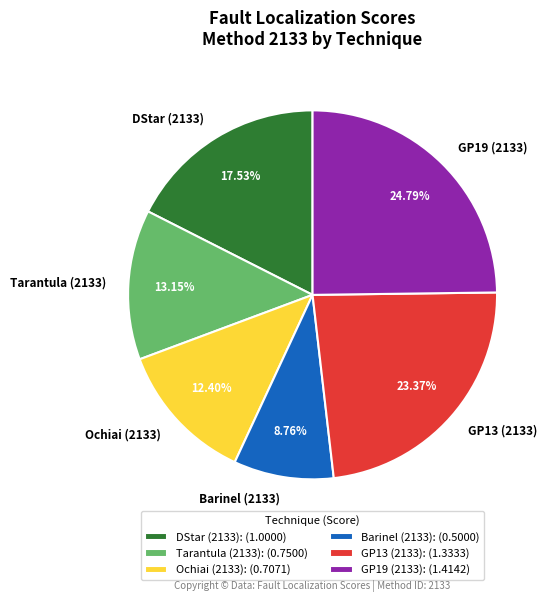

To the nearest percent, what is the combined percentage of Tarantula (2133) and Barinel (2133)?

22%